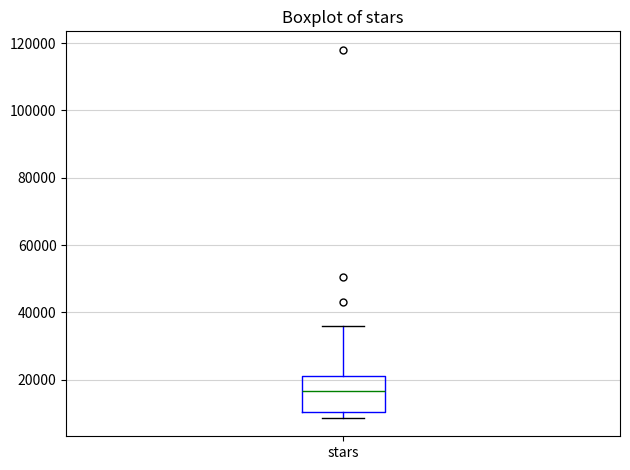

Read this box plot against the y-axis: the position of the median line, the range covered by the box, and the ends of both whiskers. The values are not printed on the chart, so give them approximately, as read against the axis.

median 16000, box 10000 to 22000, whiskers 8000 to 36000